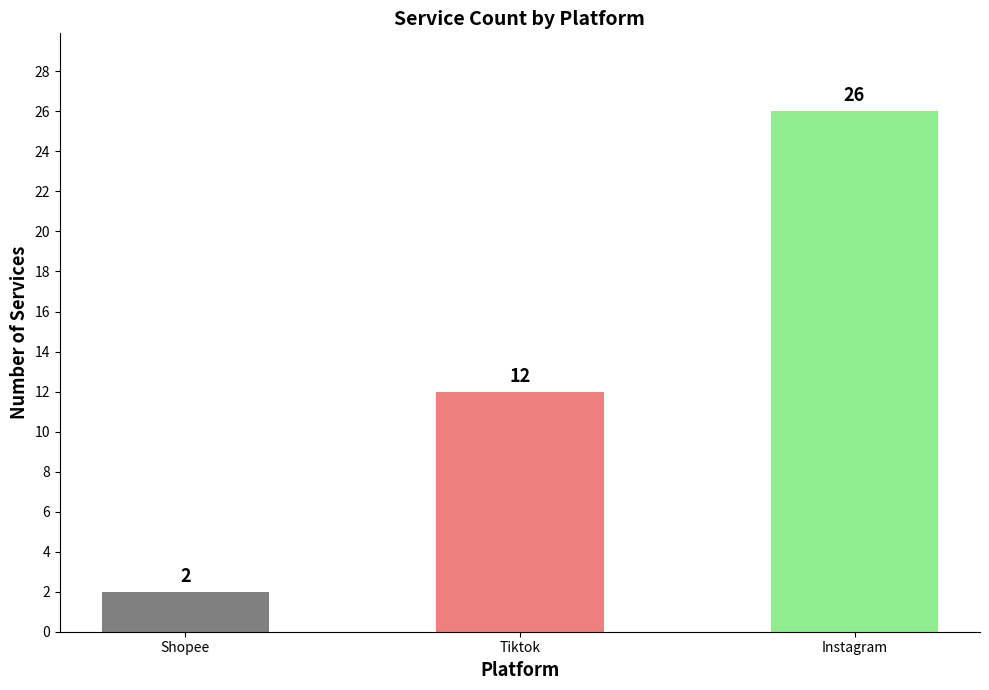

How many values are below 12?

1